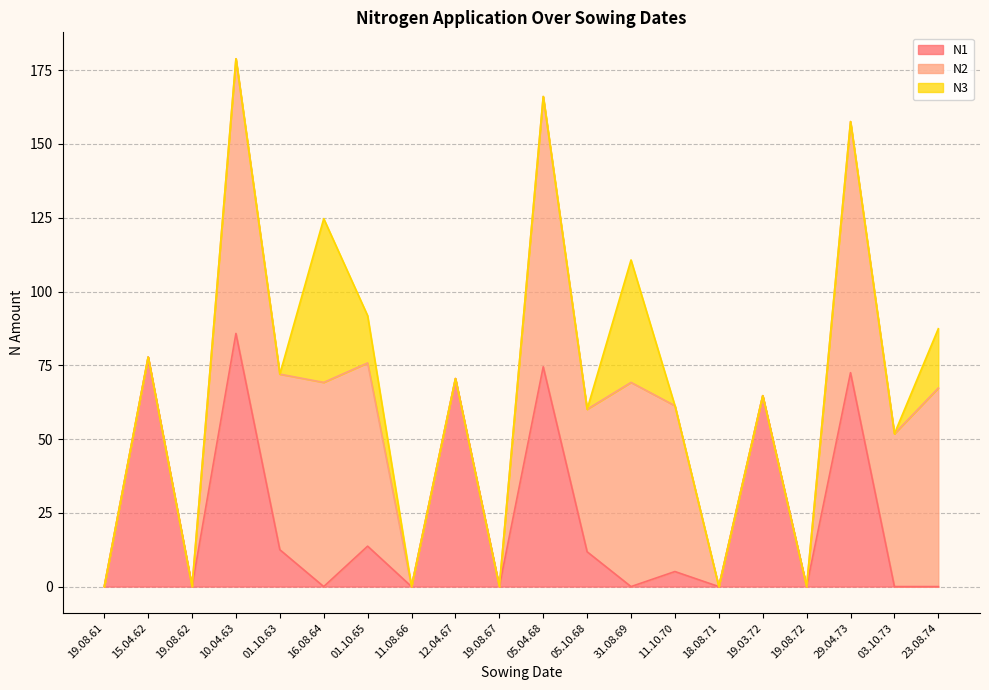

Which series ends up on top after the final intersection of N1 and N3?

N1